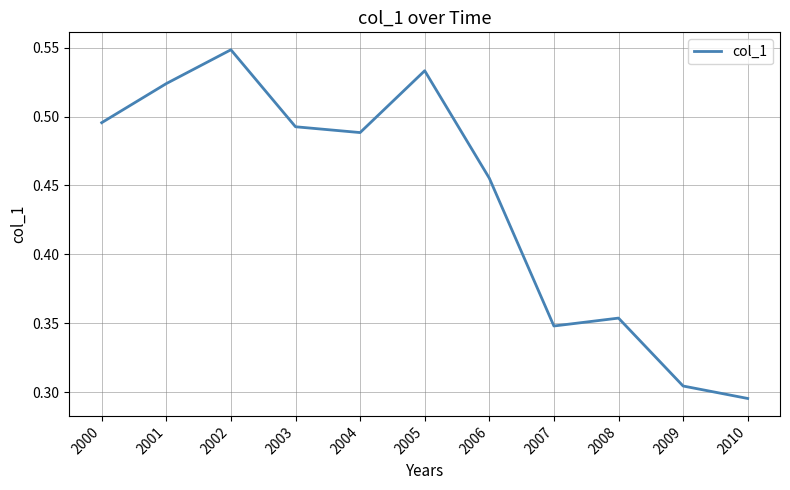

Rank the categories by value from lowest to highest.

2010, 2009, 2007, 2008, 2006, 2004, 2003, 2000, 2001, 2005, 2002